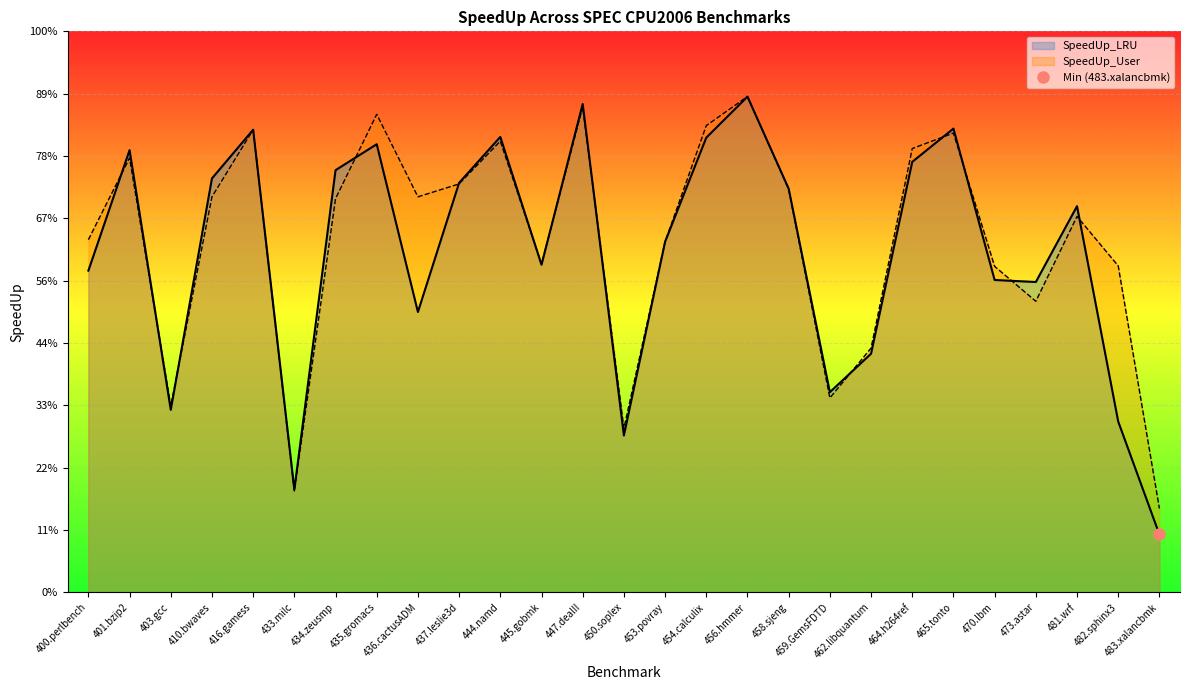

What is the label of the 6th point from the left?

433.milc